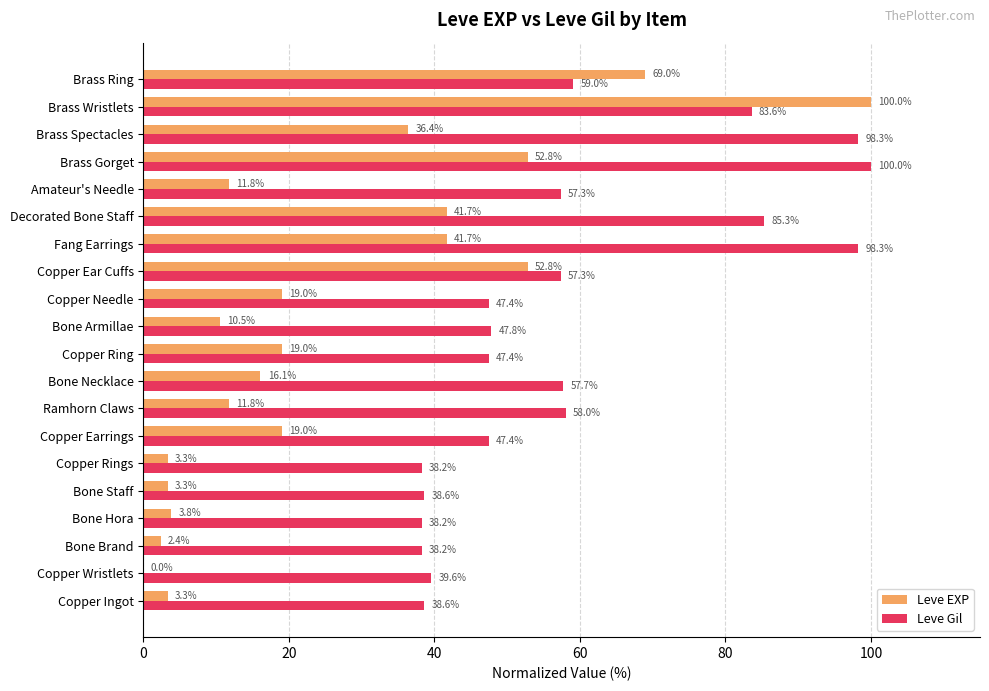

Is the value of Leve Gil at Bone Armillae greater than the value of Leve EXP at Bone Necklace?

Yes